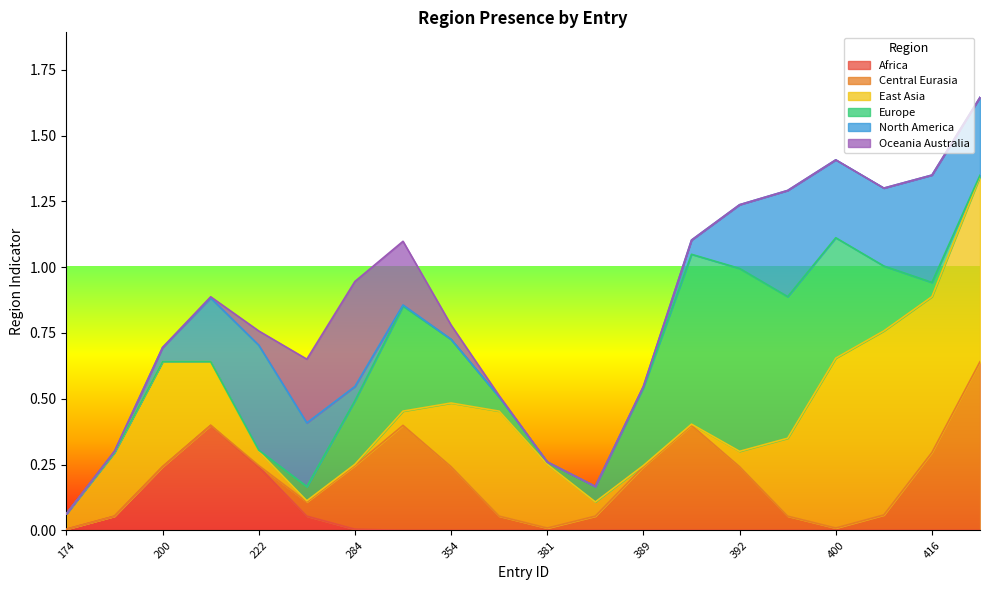

What is the highest value of the Africa series?

0.4